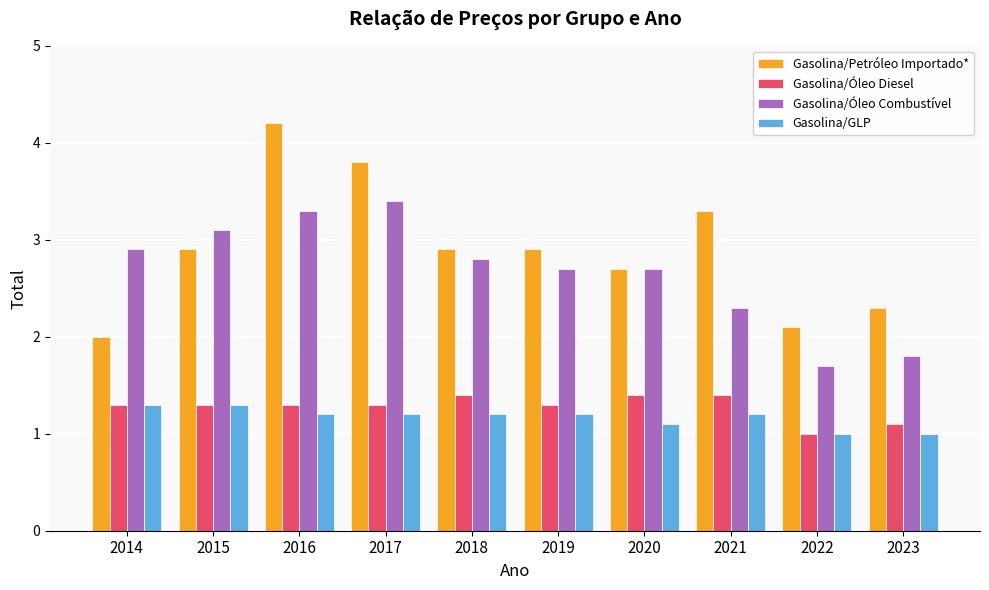

What is the difference between the highest and lowest values at 2015?

1.8